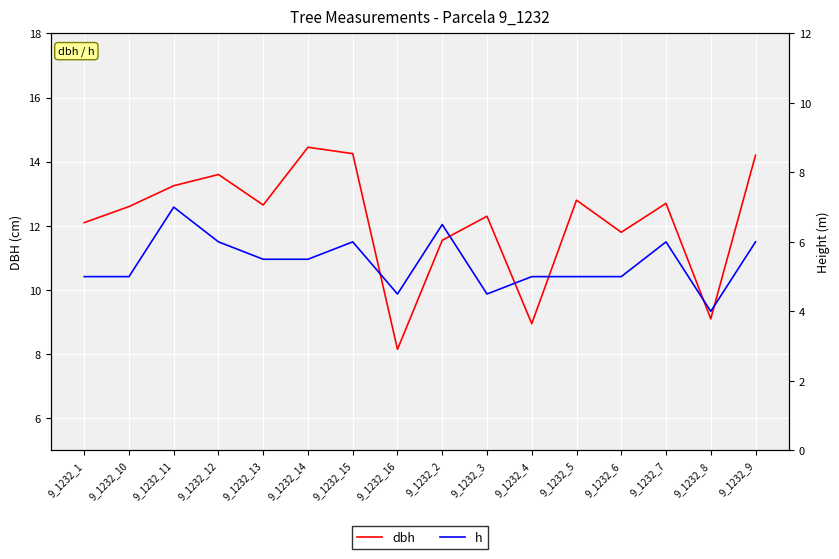

True or false: dbh has more than 0 points higher than both neighbors.

True